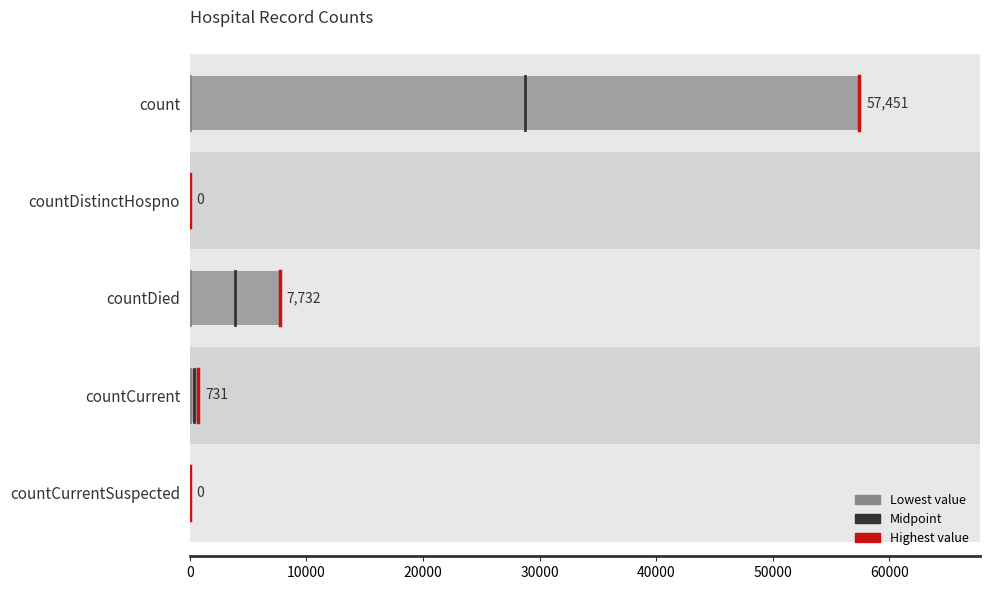

True or false: the data shows 0 at countDistinctHospno.

True